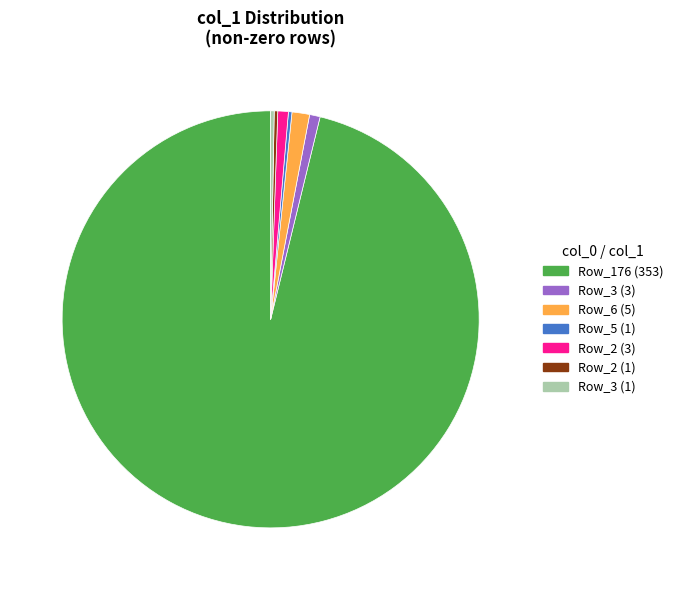

Is there a majority slice in this chart?

Yes